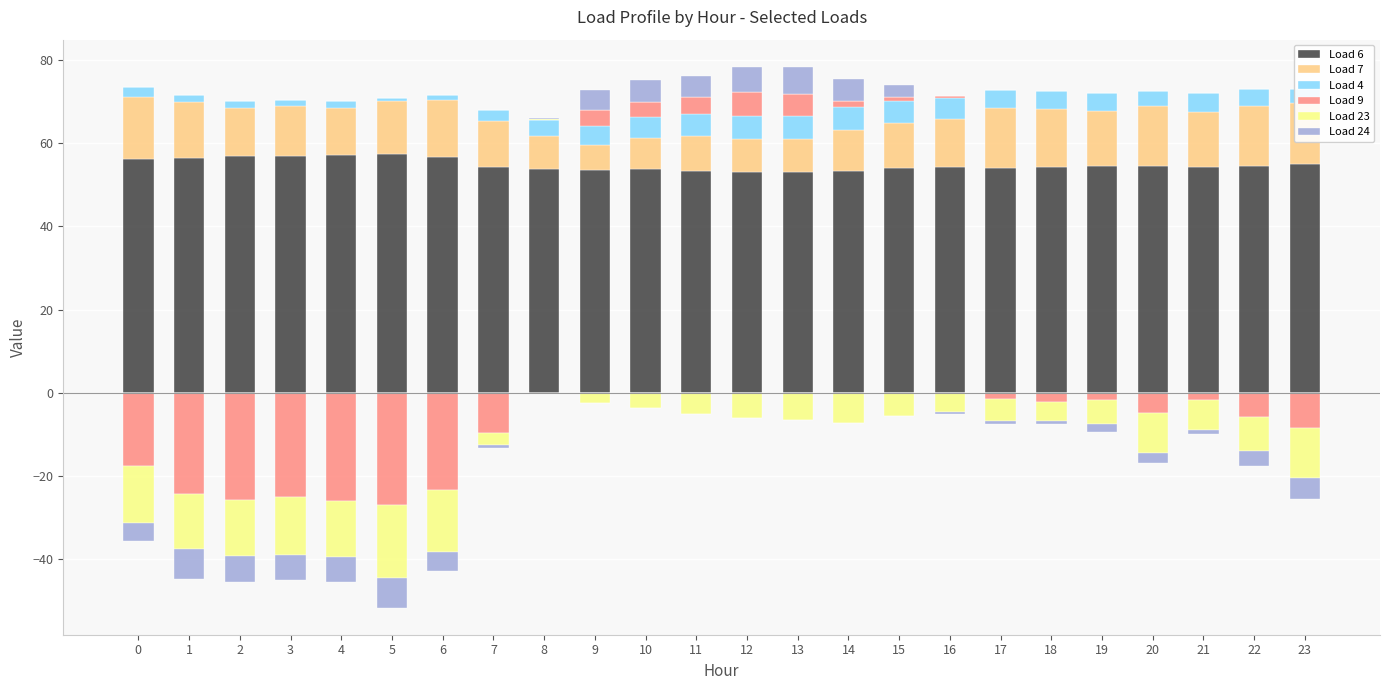

Which has a higher value, 17 or 9?

17